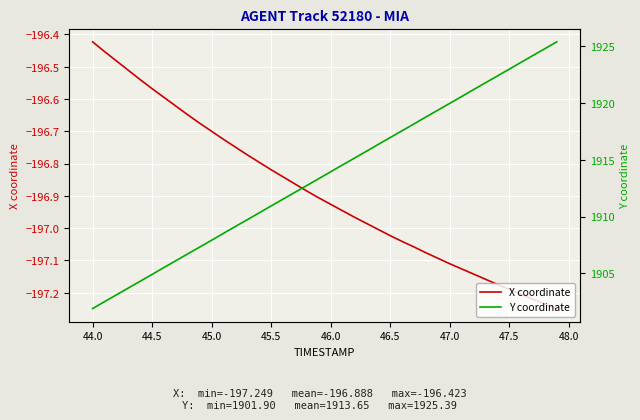

True or false: Y coordinate has more than 1 interior local peaks.

False